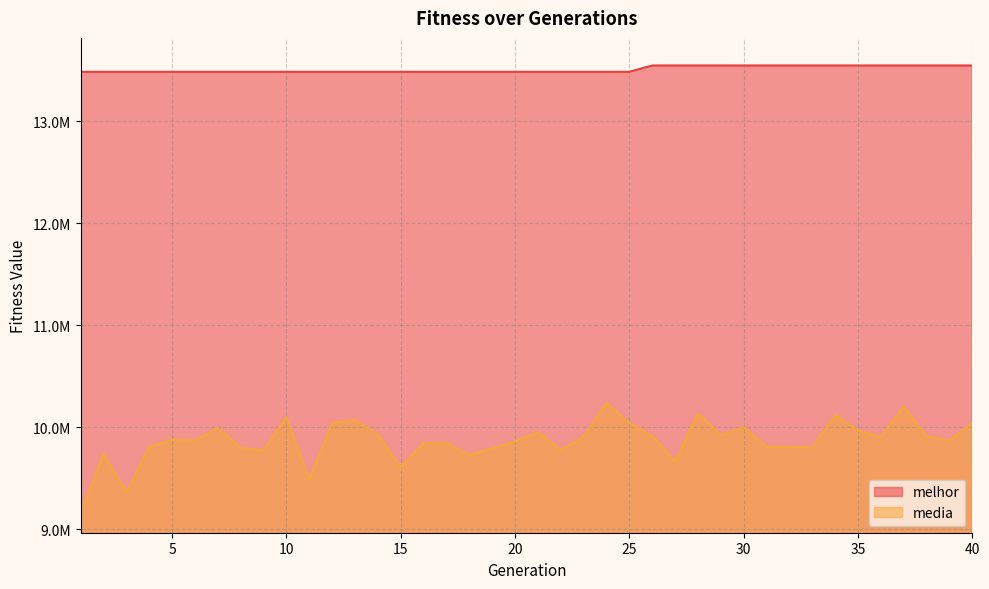

Rank the series by their average value, from highest to lowest.

melhor, media